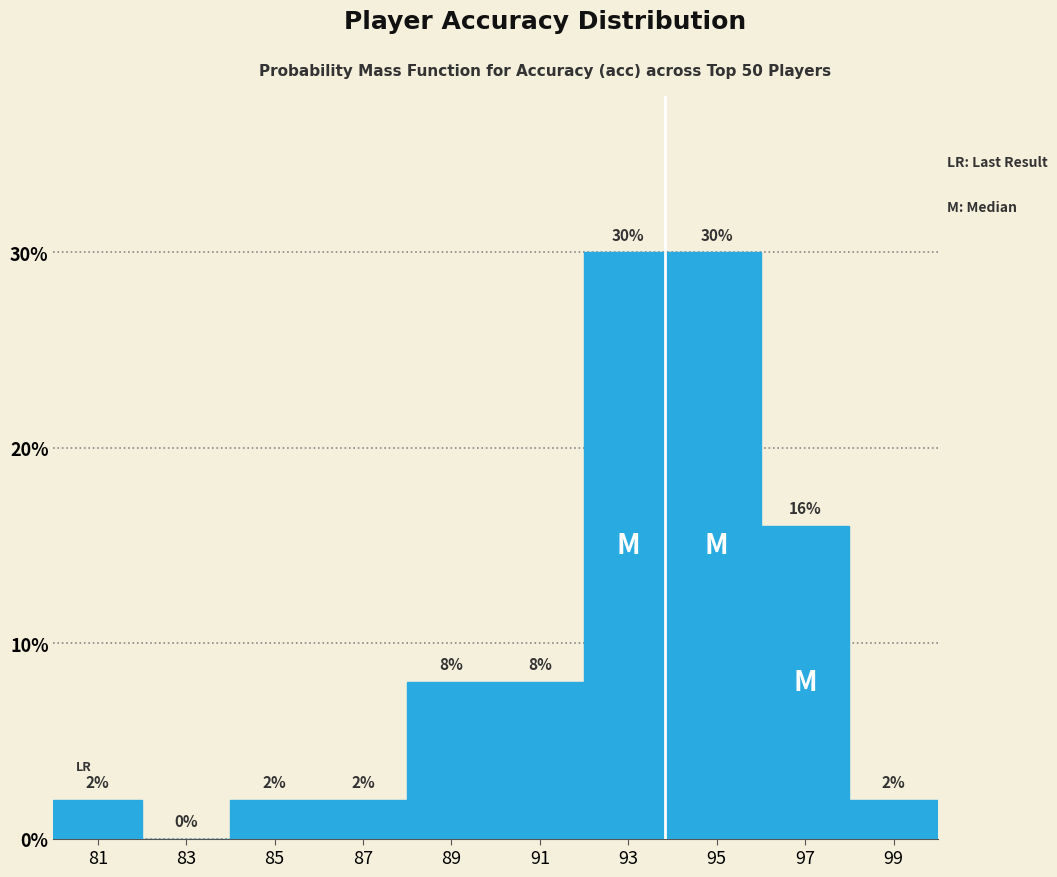

What is the height of the bar covering 96 to 98 on the x-axis?

16